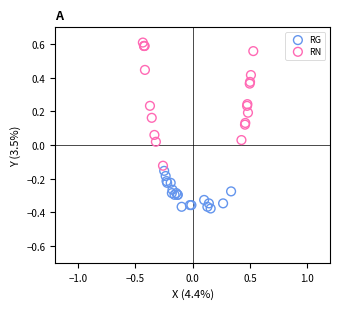

Which series contains the highest Y value?

RN